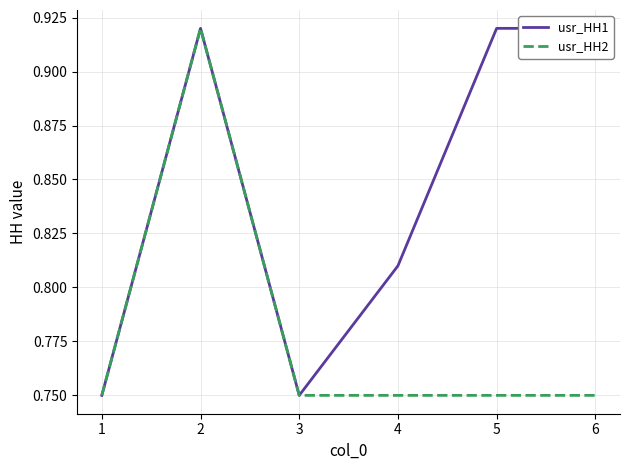

True or false: usr_HH2 has more than 0 interior local peaks.

True